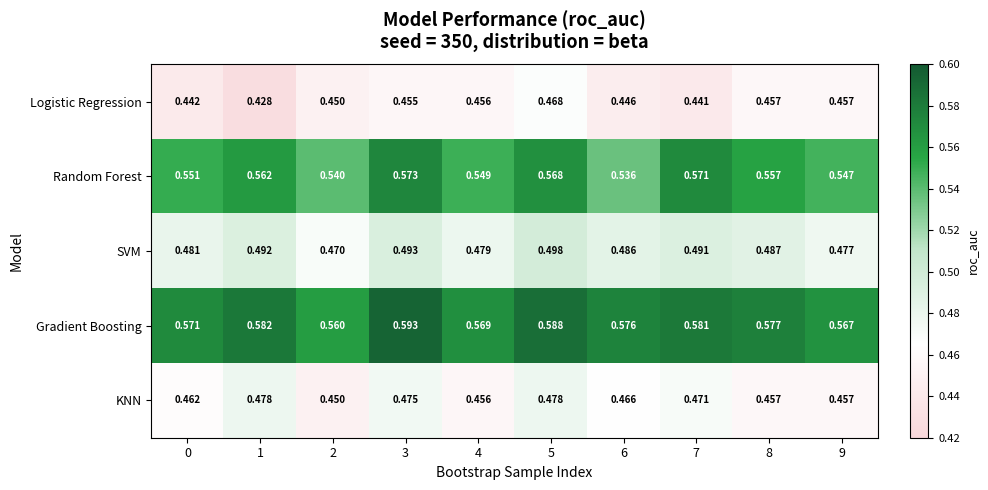

What is the difference between the highest and lowest values at 5?

0.1